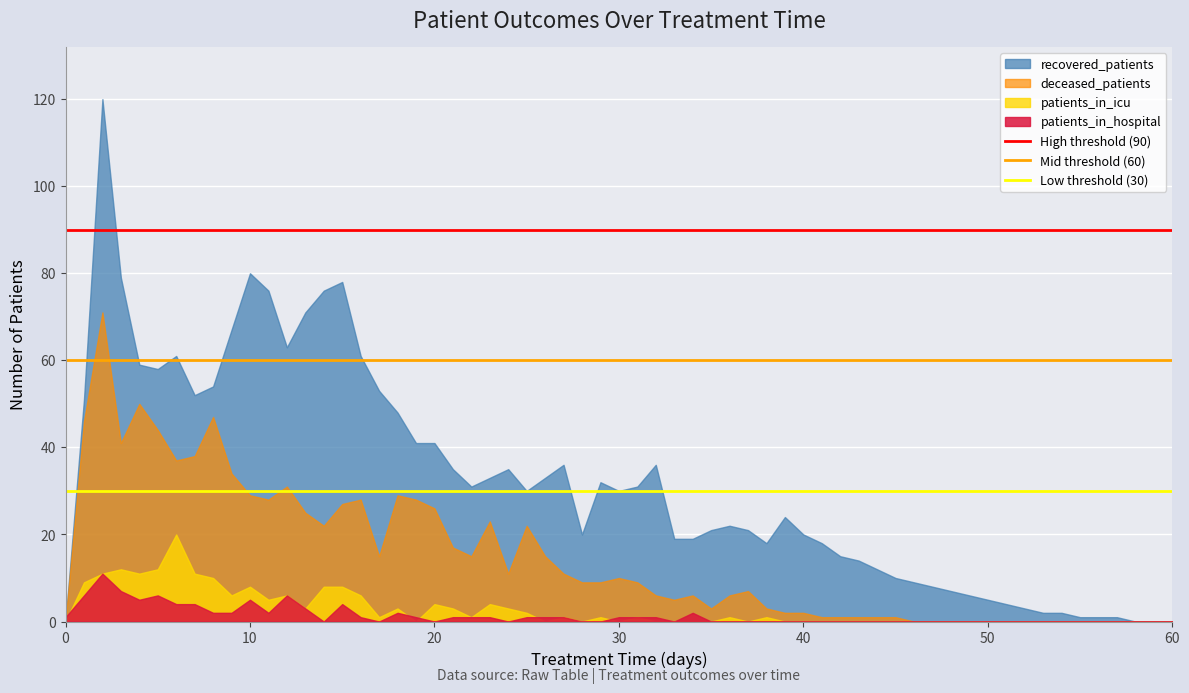

The value of recovered_patients at 60 is 70. True or false?

False